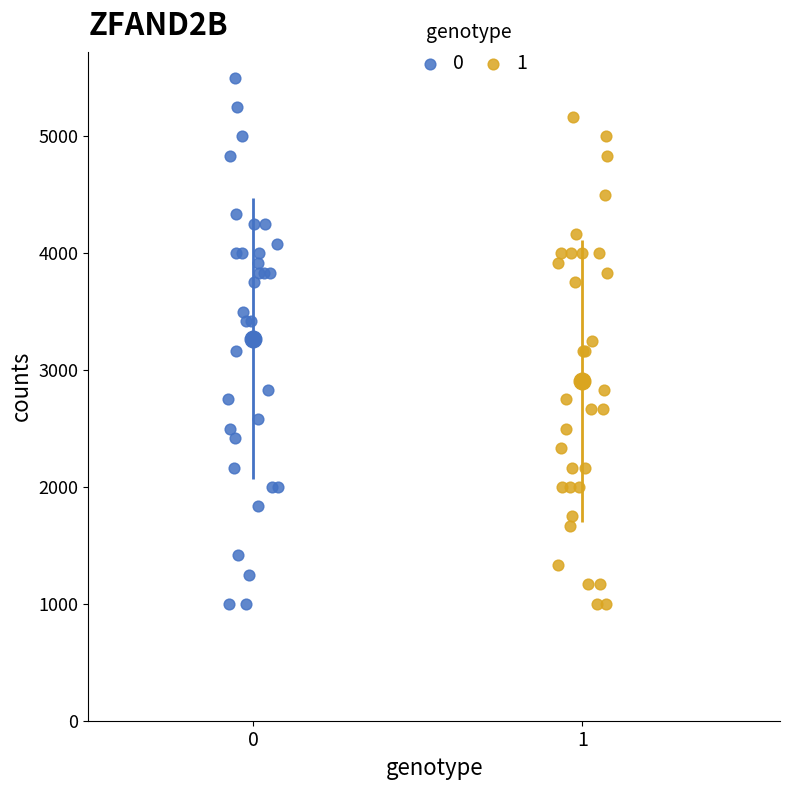

What are all the series names shown in the legend?

0, 1